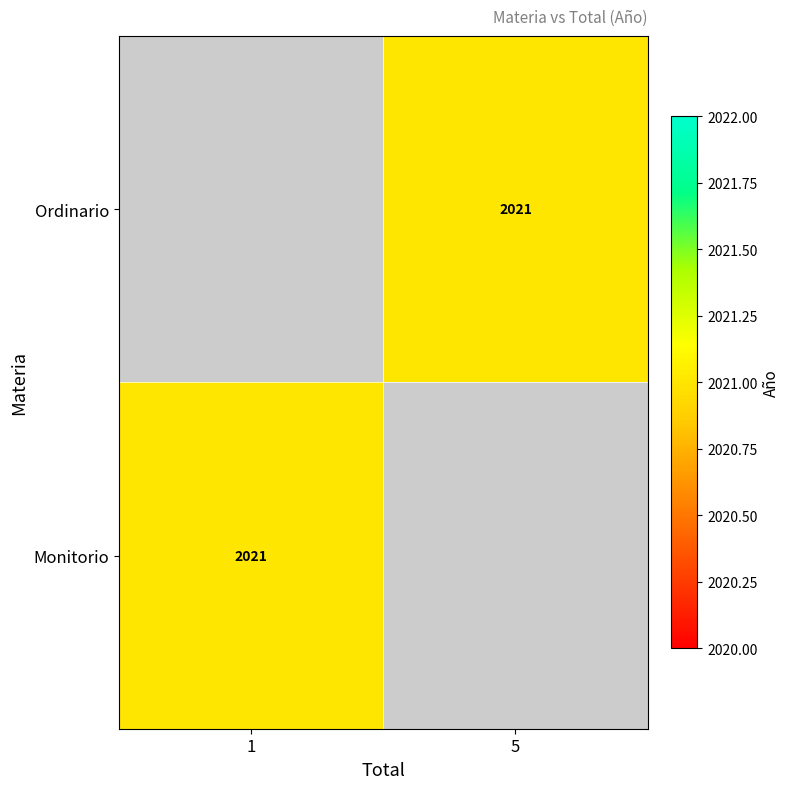

Rank the series by their average value, from lowest to highest.

Ordinario, Monitorio